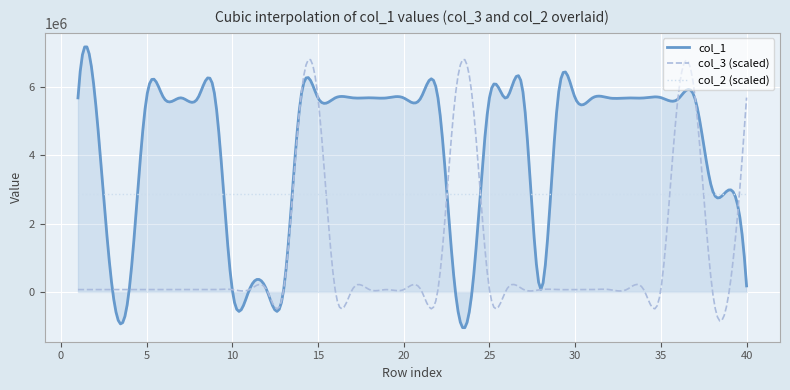

At how many categories does at least one series exceed 611149?

30